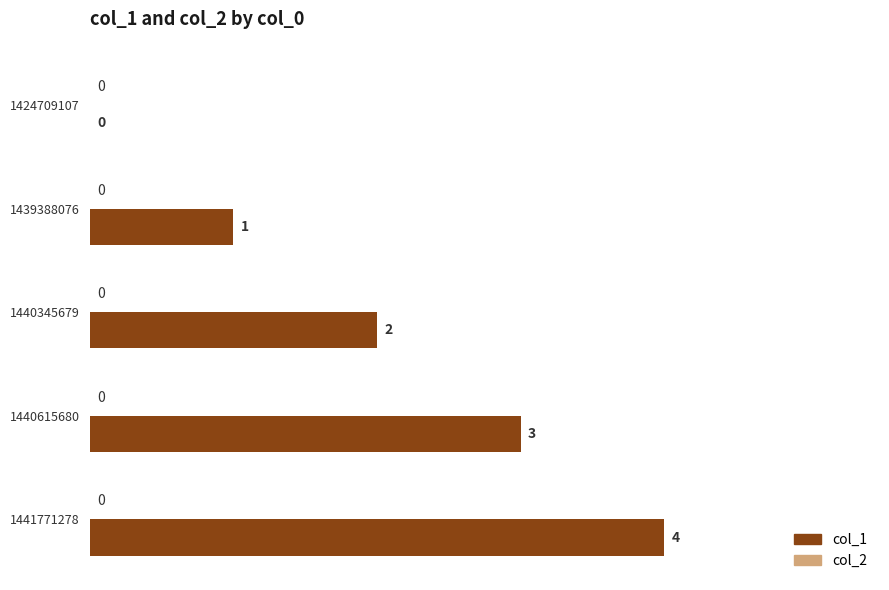

What is the change in value from 1424709107 to 1440615680?

+3